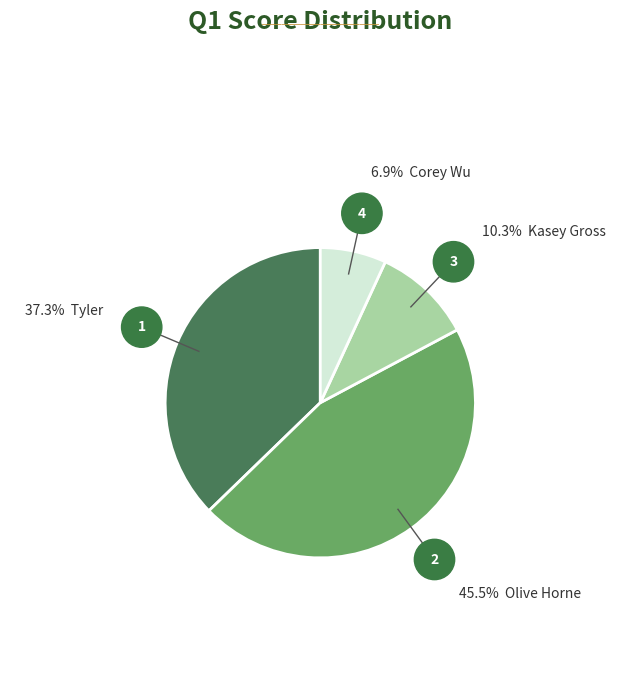

Is there any slice that represents more than half of the pie?

No